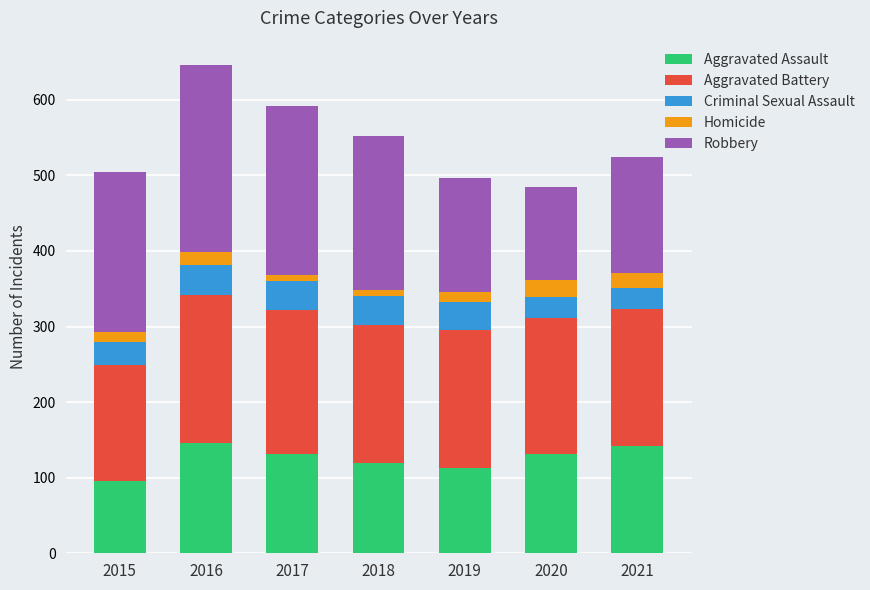

Is it true that Aggravated Assault equals 131 at 2017?

True